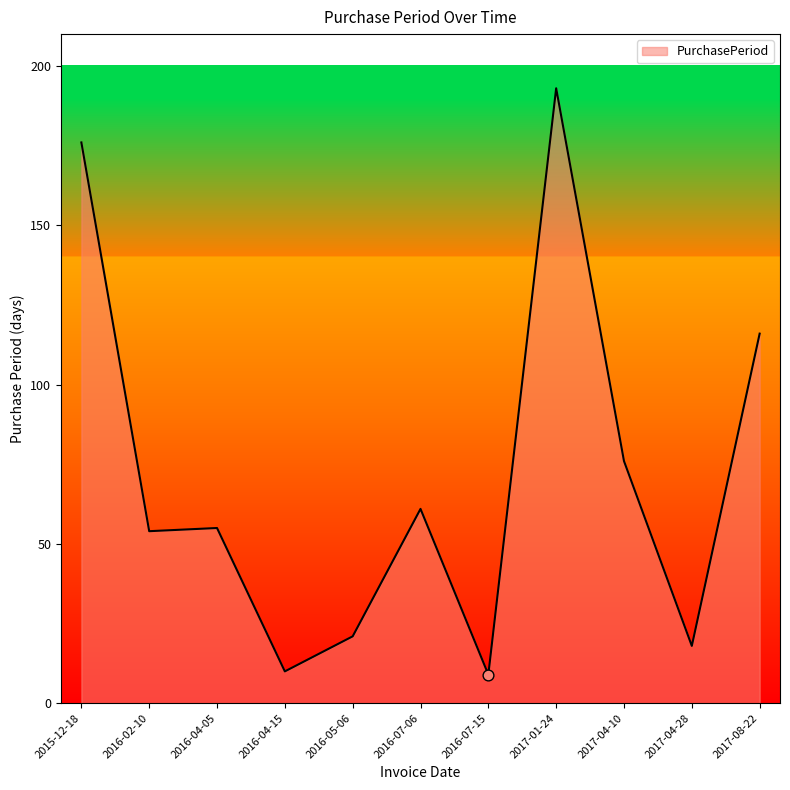

What is the ratio of the value at 2017-04-28 to the value at 2016-02-10?

0.3